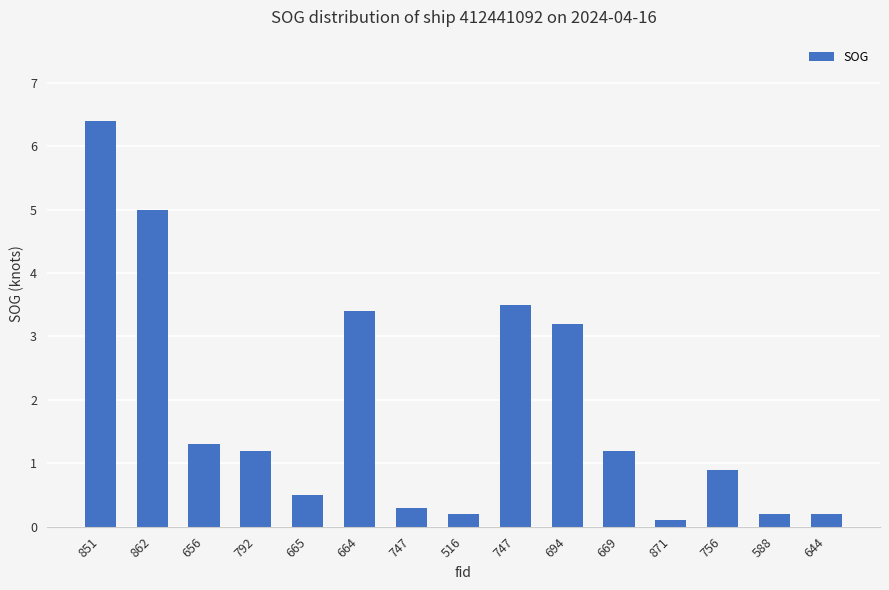

True or false: the data shows 0.3 at 747.

True